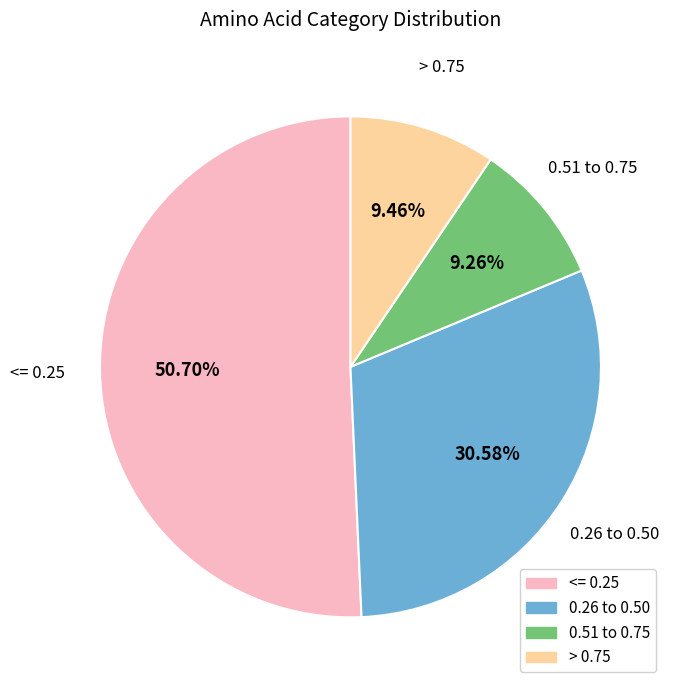

Is there any slice that represents more than half of the pie?

Yes